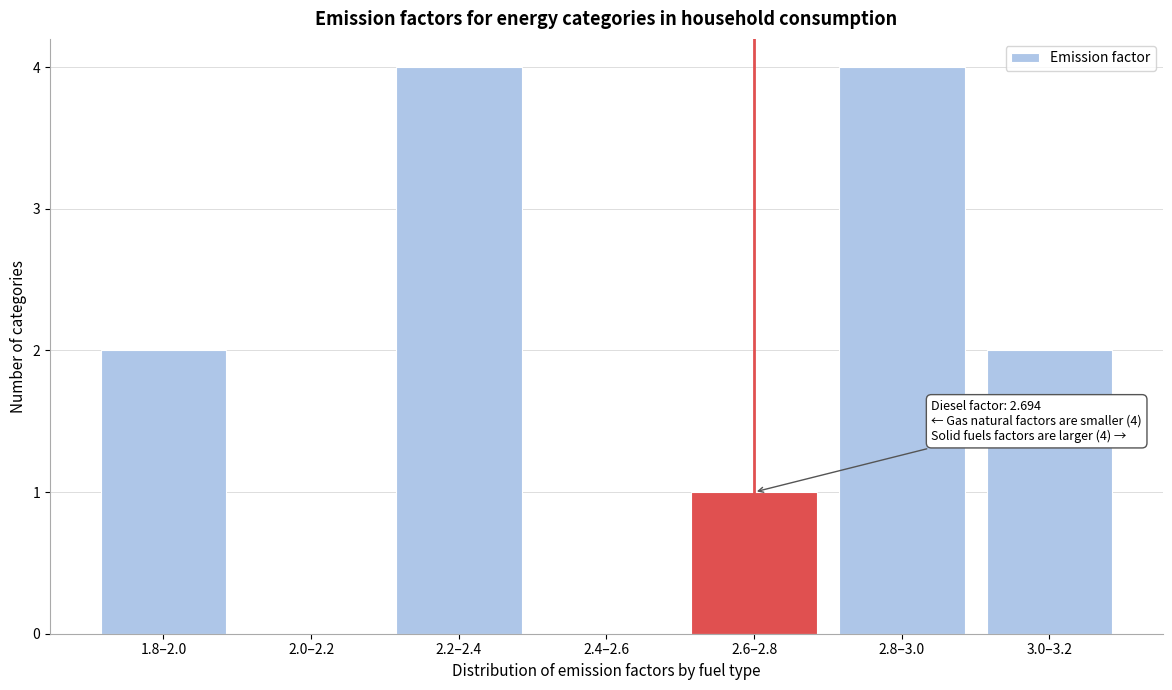

Reading left to right, transcribe all the data shown in this chart.

1.8–2.0=2	2.0–2.2=0	2.2–2.4=4	2.4–2.6=0	2.6–2.8=1	2.8–3.0=4	3.0–3.2=2